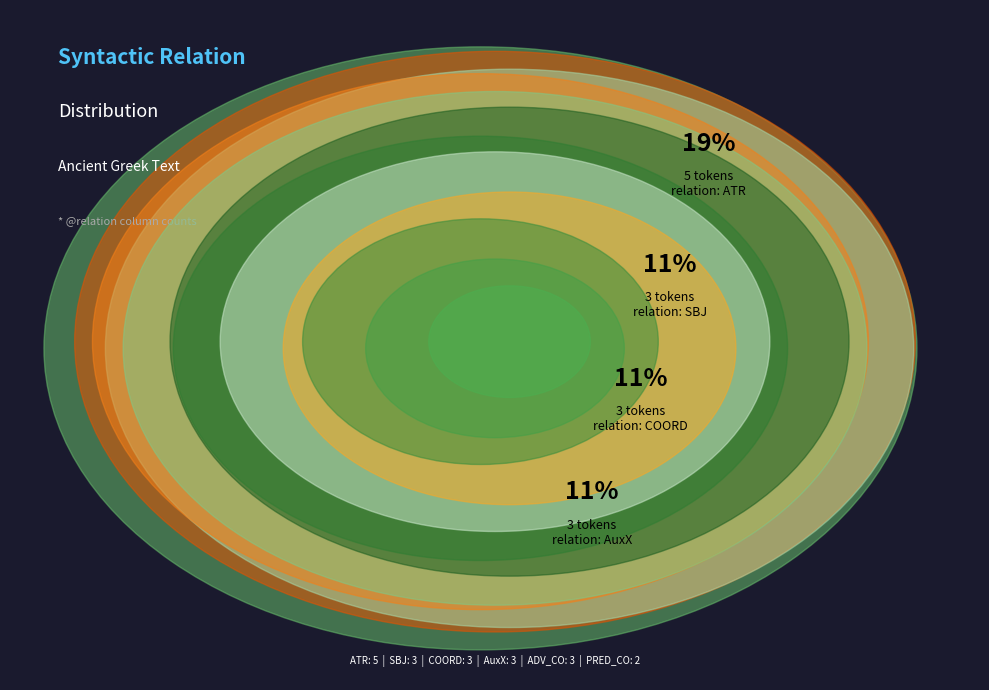

Combined, do PRED_CO and ATR account for over 50%?

No